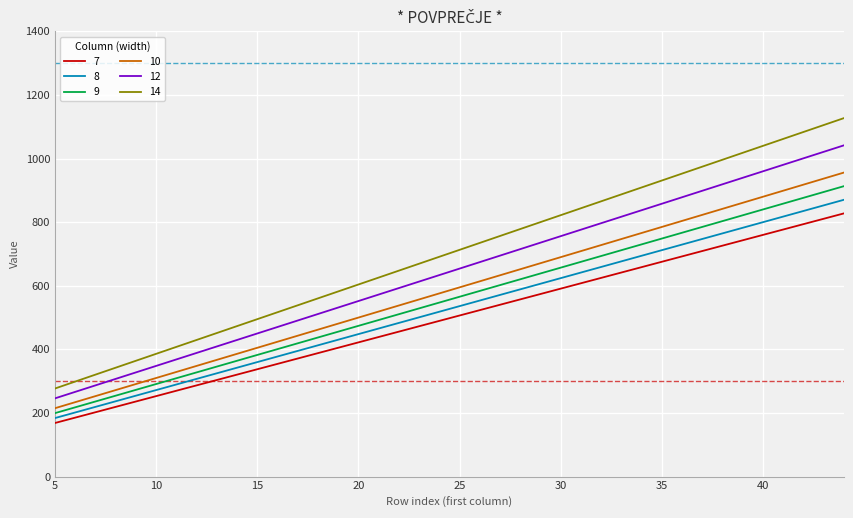

True or false: 10 and 12 intersect in this chart.

False